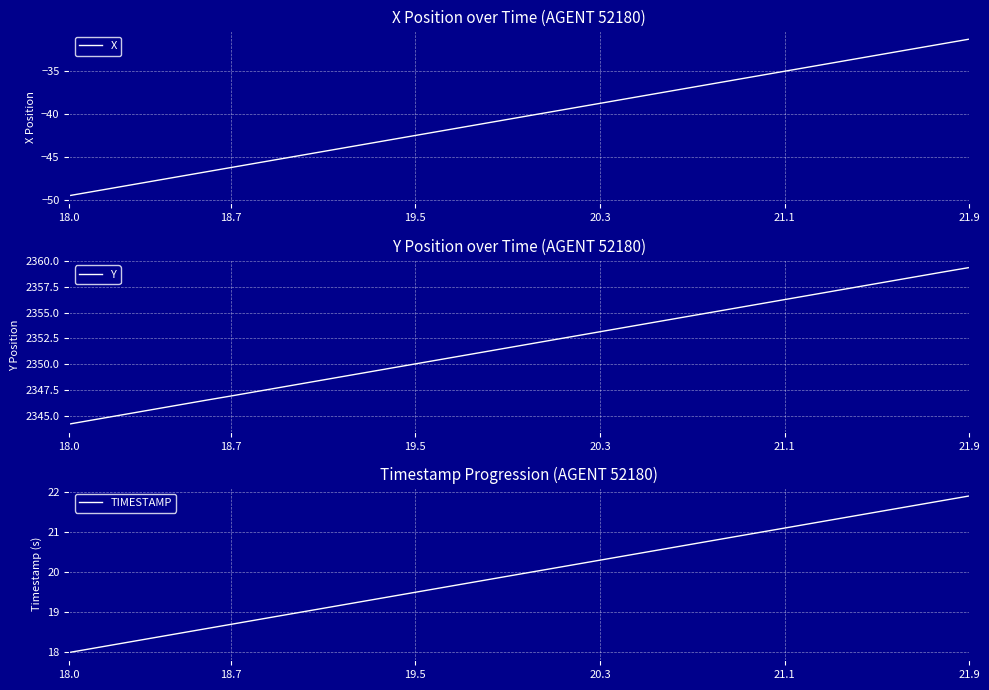

True or false: TIMESTAMP has a value of 13.9 at 18.

False